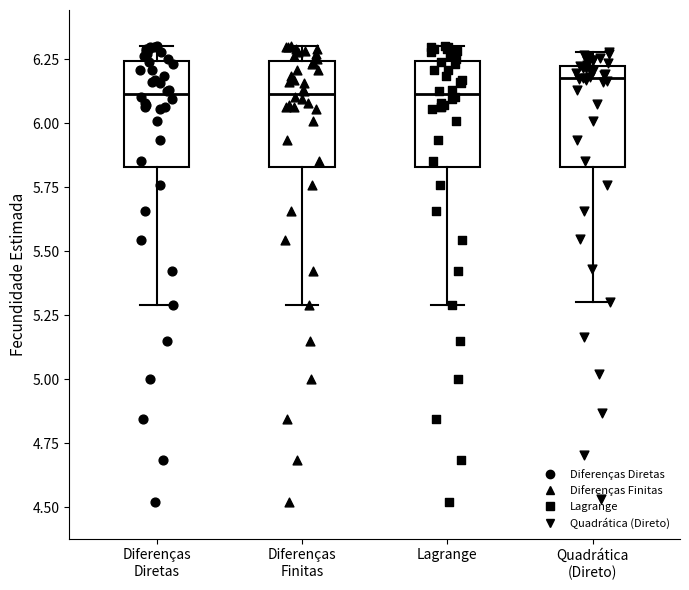

Which box's median line is the highest?

Quadrática (Direto)